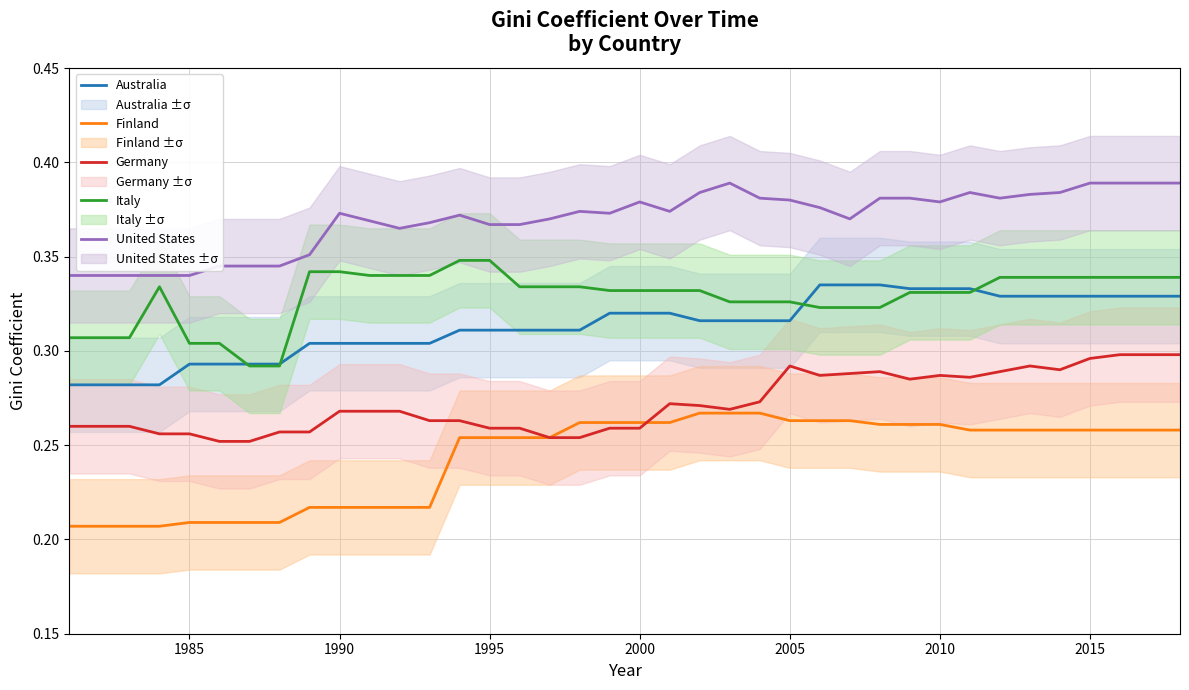

True or false: Italy and Germany cross at least once.

False